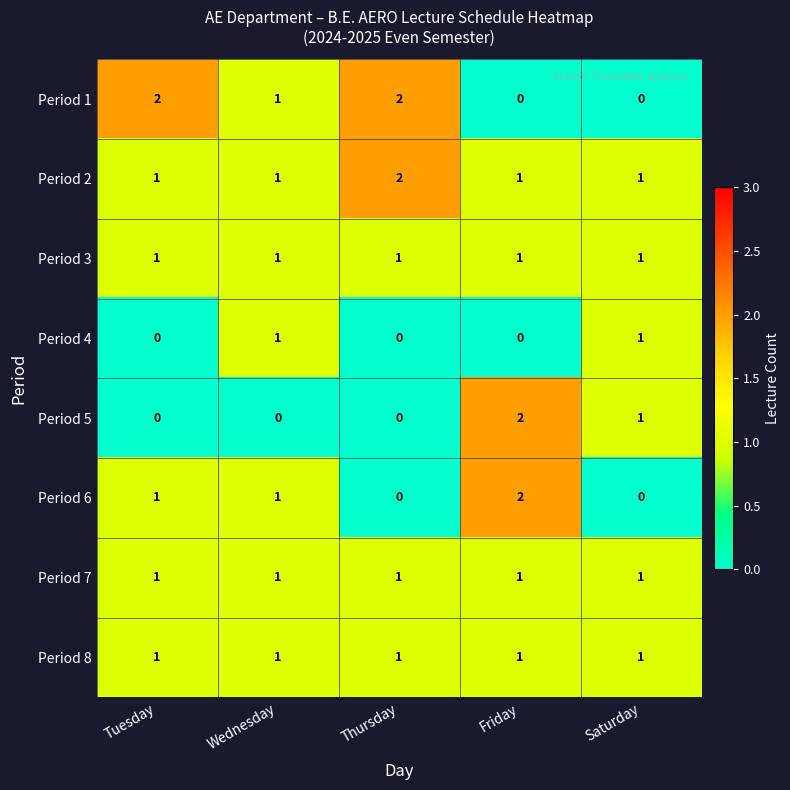

Count the Period 1 values in the range 0 to 2.

5